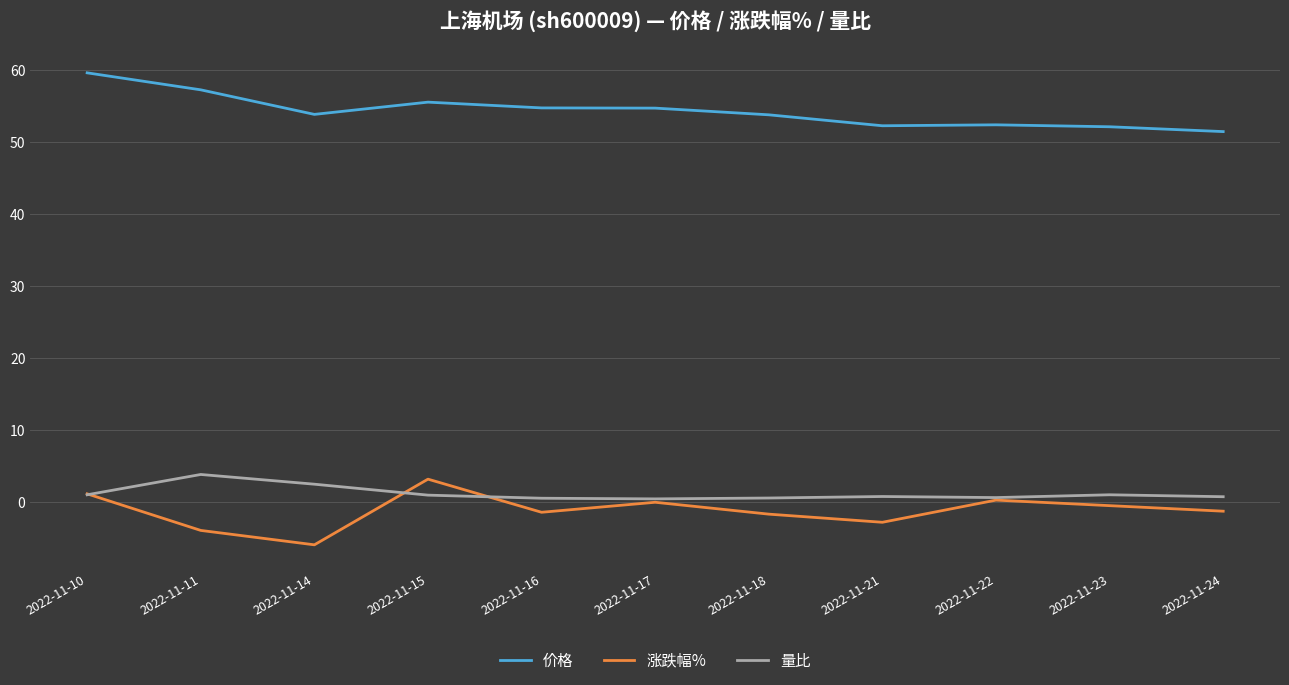

Rank the series by their maximum value, from lowest to highest.

涨跌幅%, 量比, 价格